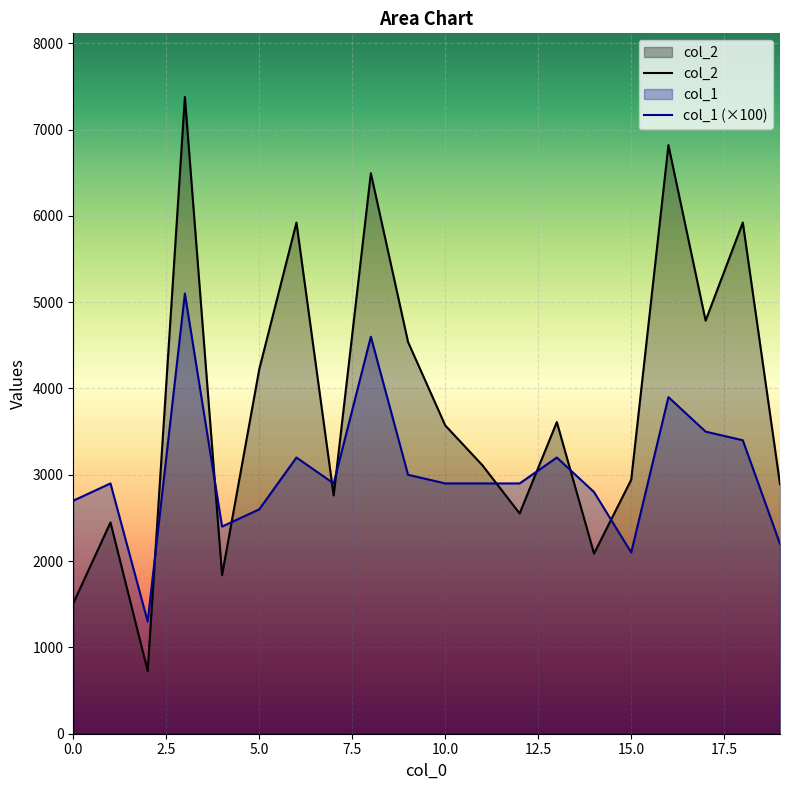

What is the sum of all col_1 values?

60500